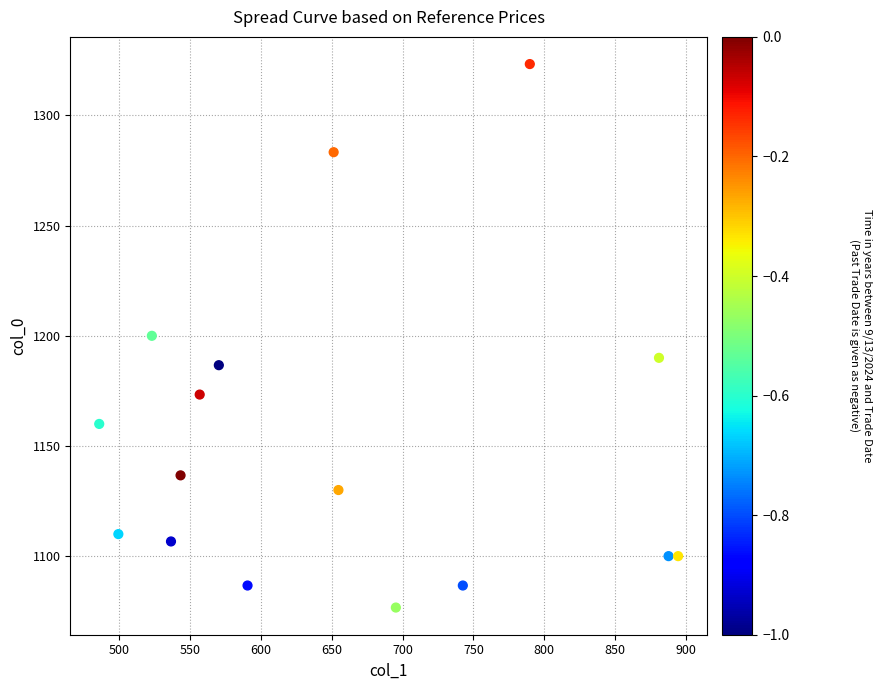

What is the range of Y values (max minus min)?

246.7